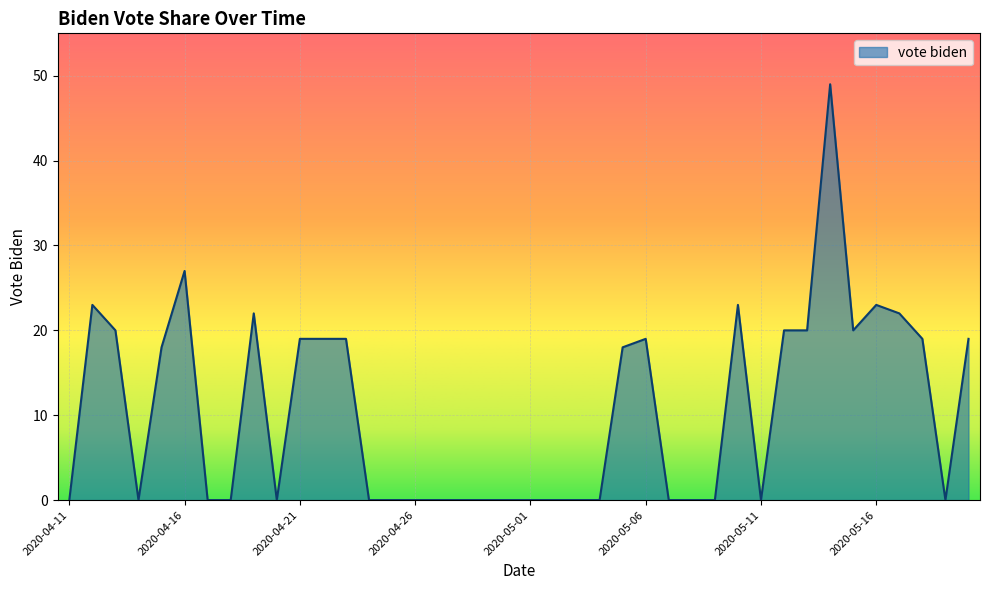

Reading right to left, list all the values displayed in this chart.

19	0	19	22	23	20	49	20	20	0	23	0	0	0	19	18	0	0	0	0	0	0	0	0	0	0	0	19	19	19	0	22	0	0	27	18	0	20	23	0